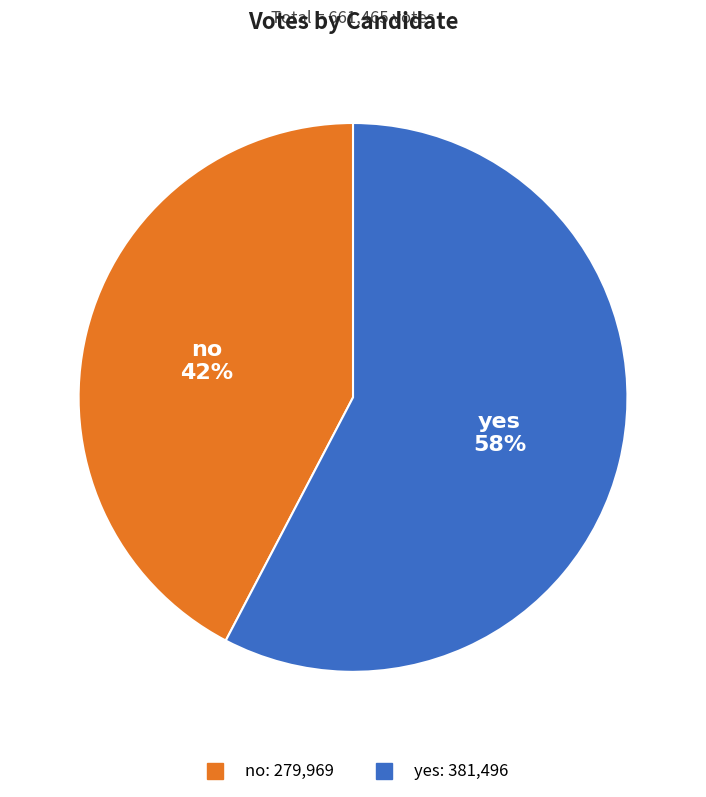

Which category has the smallest portion of the pie?

no